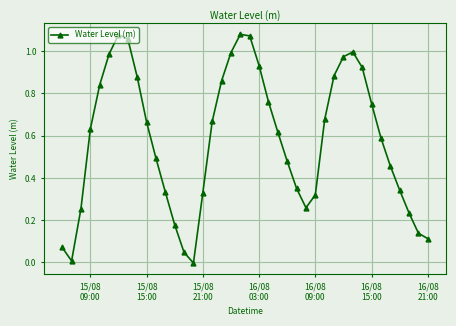

How many values are above zero?

39